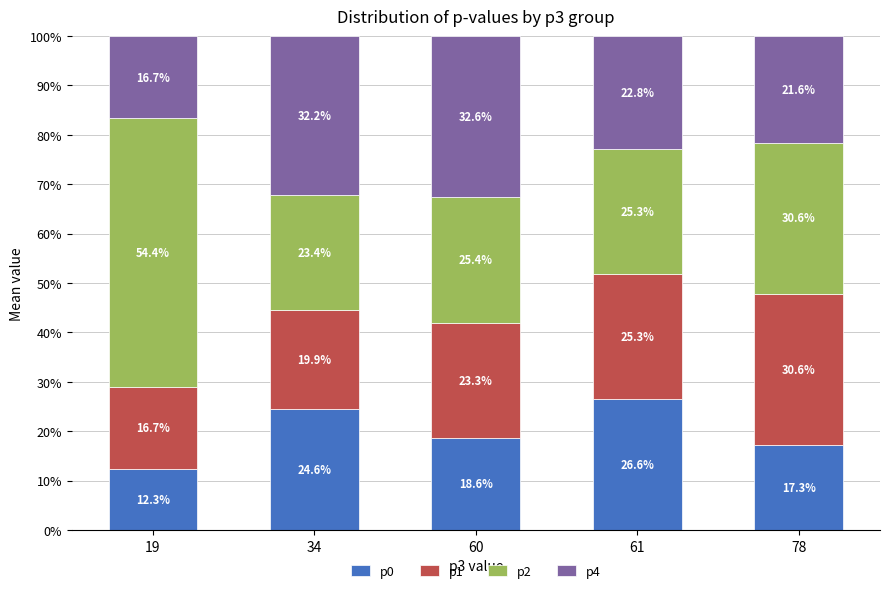

What is the difference between the maximum and minimum values in the p0 series?

14.3